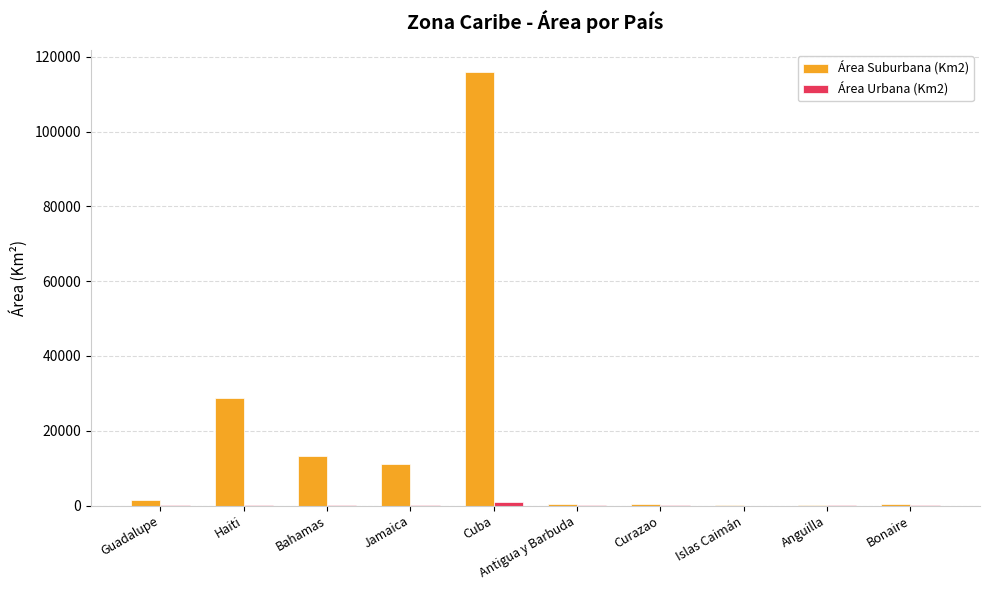

What is the maximum value shown in the chart?

116047.8